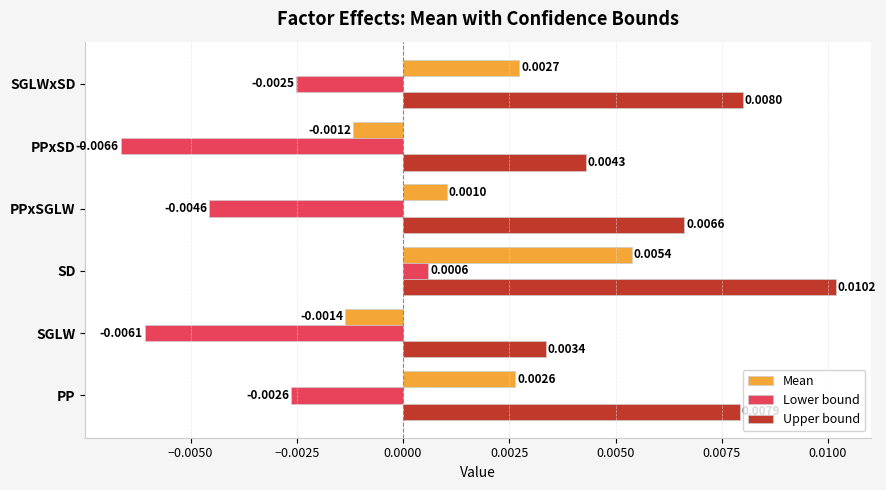

At how many categories does at least one series exceed 0?

6